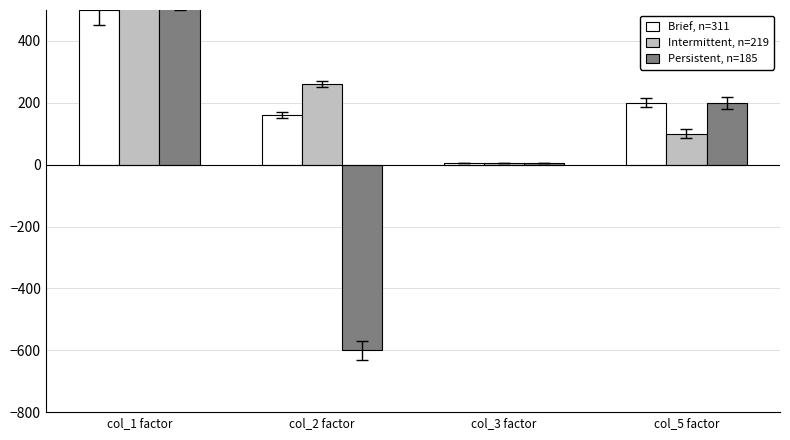

Where does the Persistent, n=185 series first go above 200?

col_1 factor